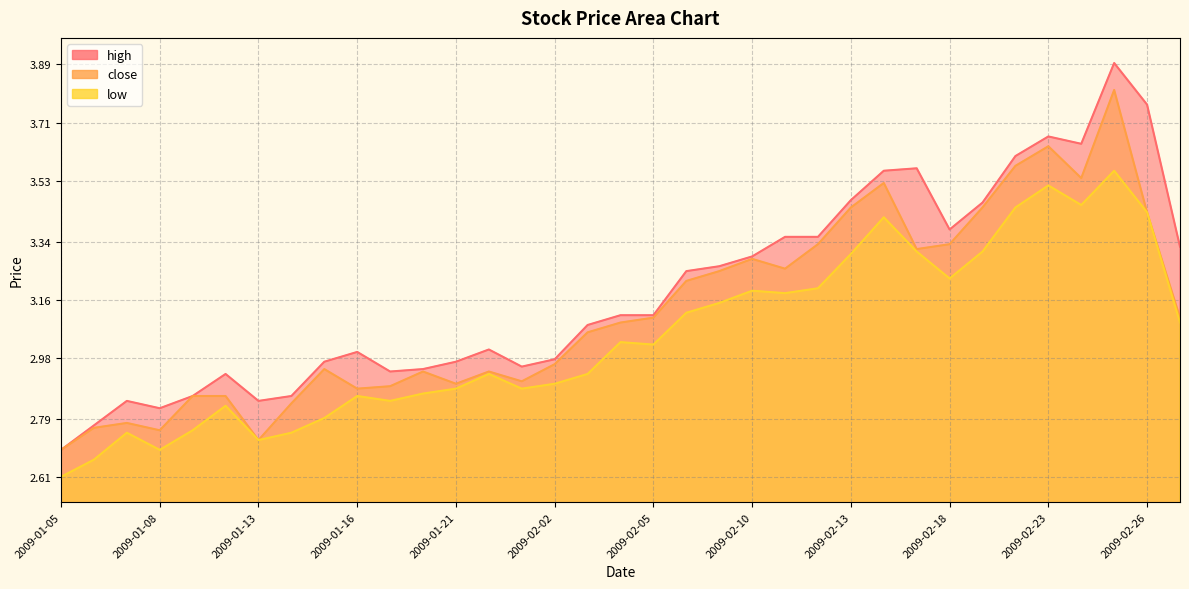

Which category has the lowest value in the high series?

2009-01-05